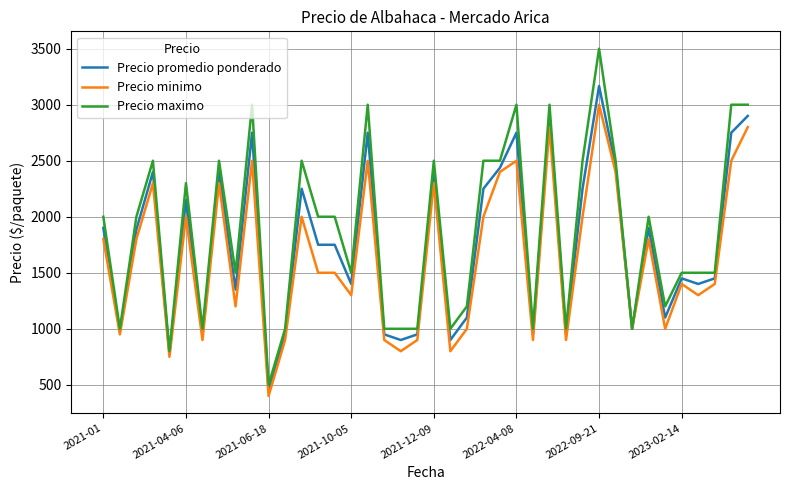

Rank the series by their maximum value, from highest to lowest.

Precio maximo, Precio promedio ponderado, Precio minimo